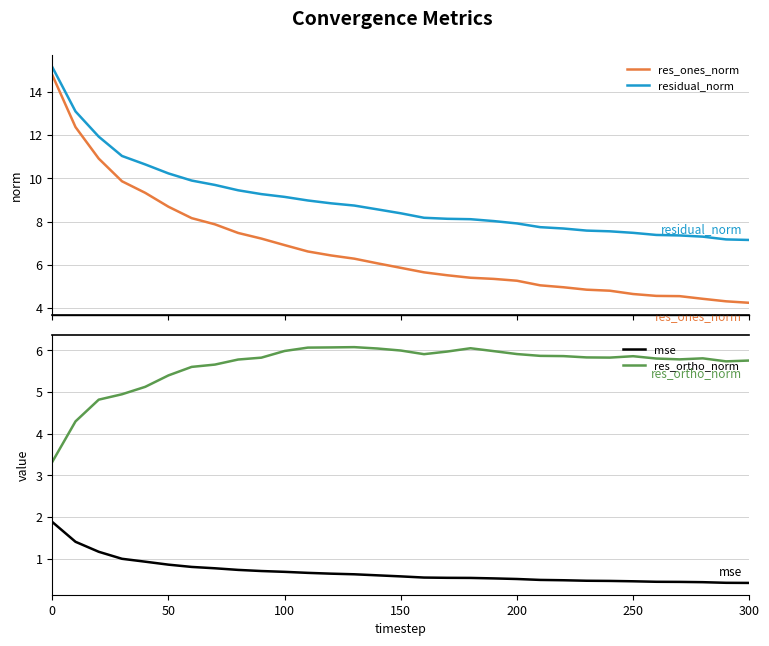

How many data points in res_ones_norm are less than 5?

9